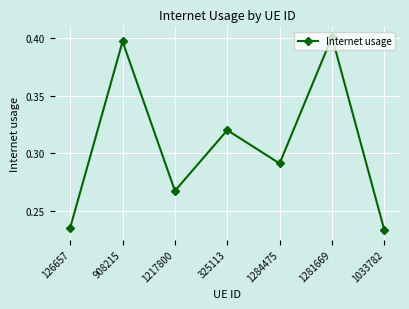

True or false: the data has more than 1 interior local peaks.

True